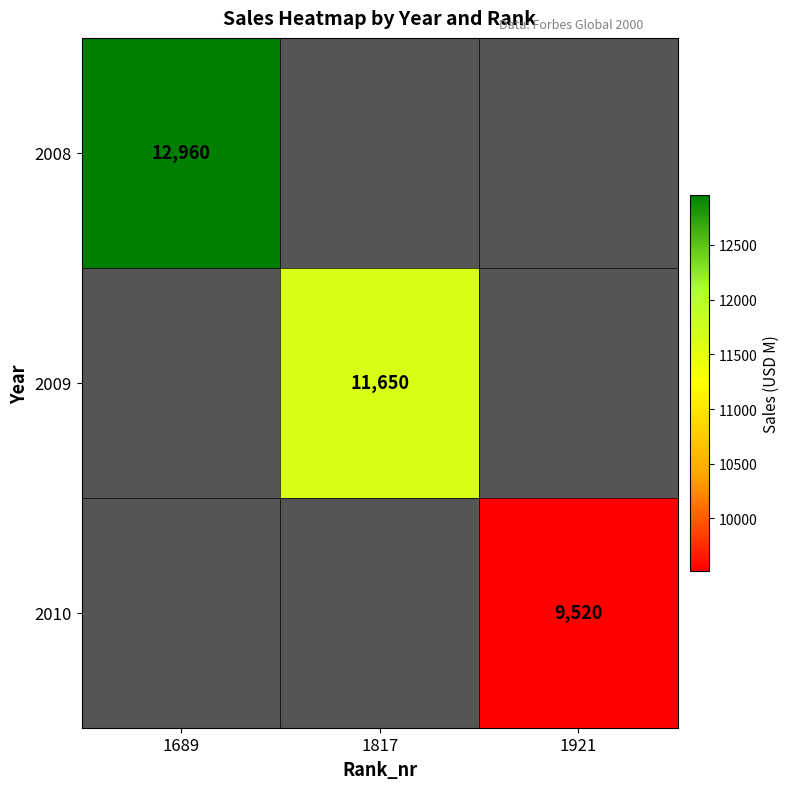

List the series in order of their overall mean, highest first.

2008, 2009, 2010